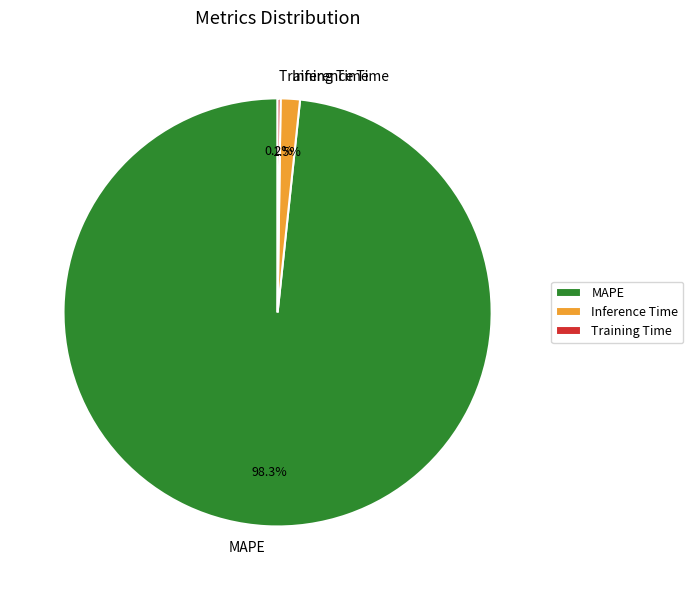

Does any single category account for the majority?

Yes